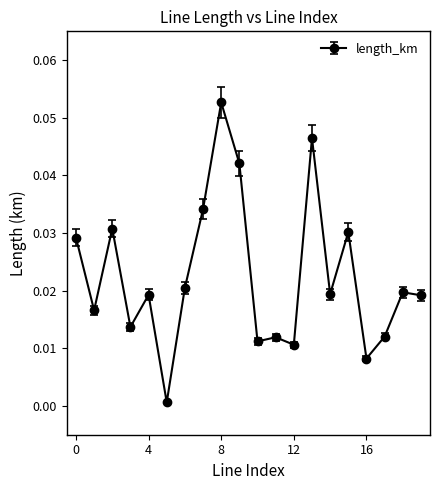

True or false: there are more than 1 points higher than both neighbors.

True